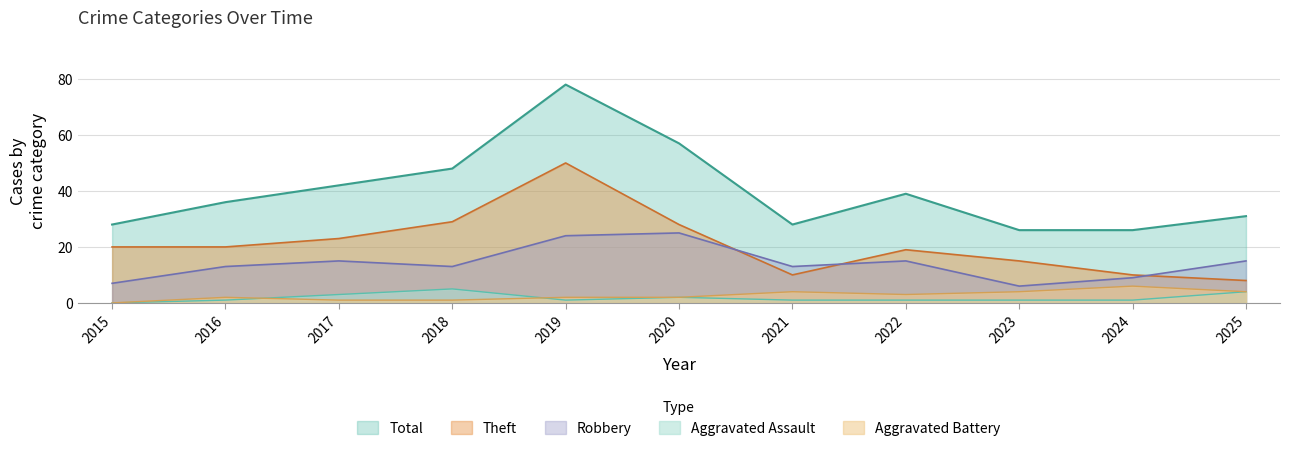

At which category does Total reach its first local peak?

2019